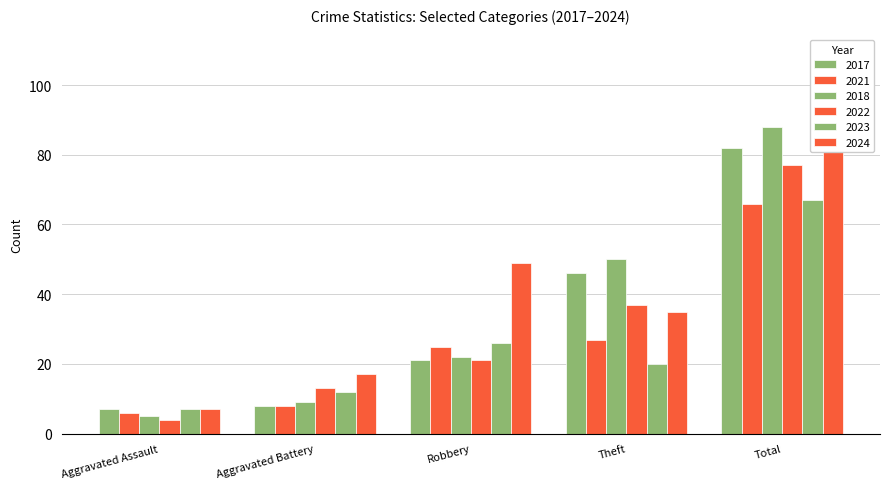

What is the label of the 3rd bar from the right?

Robbery